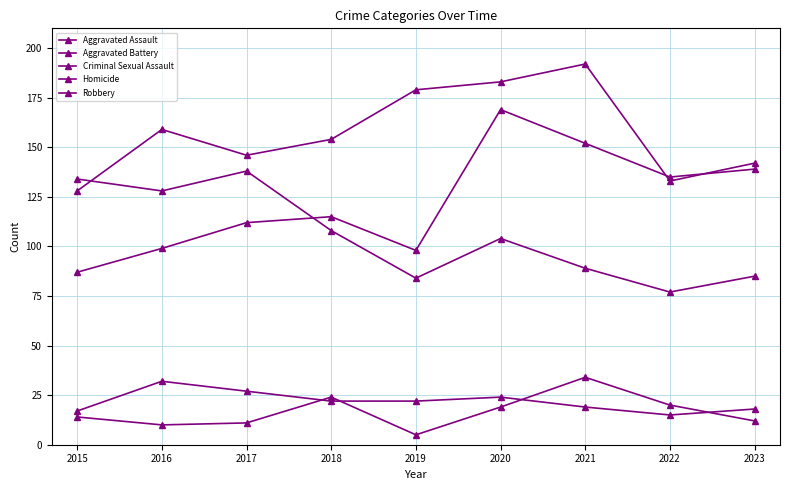

Reading left to right, extract all data points from this chart.

Aggravated Assault: 2015=87	2016=99	2017=112	2018=115	2019=98	2020=169	2021=152	2022=135	2023=139
Aggravated Battery: 2015=128	2016=159	2017=146	2018=154	2019=179	2020=183	2021=192	2022=133	2023=142
Criminal Sexual Assault: 2015=17	2016=32	2017=27	2018=22	2019=22	2020=24	2021=19	2022=15	2023=18
Homicide: 2015=14	2016=10	2017=11	2018=24	2019=5	2020=19	2021=34	2022=20	2023=12
Robbery: 2015=134	2016=128	2017=138	2018=108	2019=84	2020=104	2021=89	2022=77	2023=85